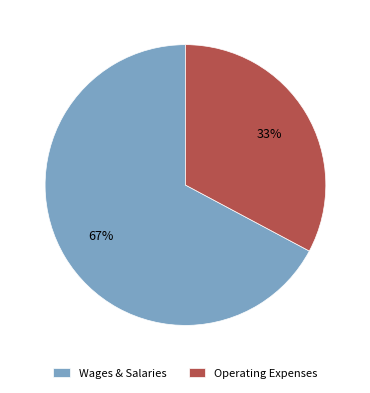

Which has a higher value, Operating Expenses or Wages & Salaries?

Wages & Salaries